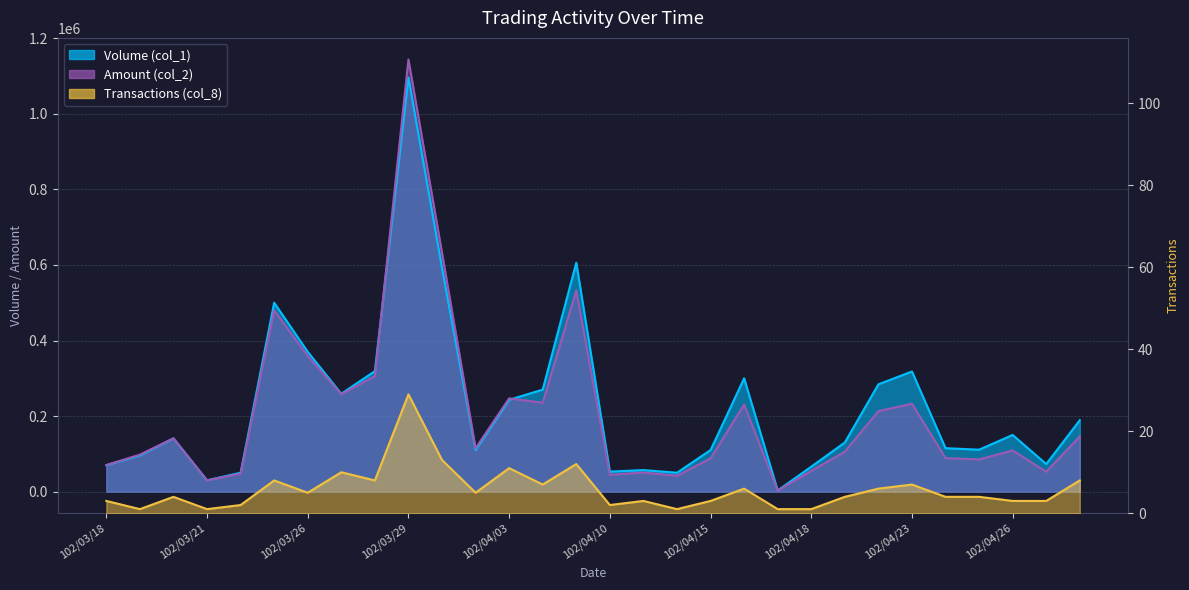

Reading left to right, extract all data points from this chart.

Volume (col_1): 70000	96000	141000	30000	50000	500000	370000	259000	319000	1096000	592000	110000	243000	270000	606000	53000	57000	50000	110000	300000	3000	66000	130000	284000	318000	115000	111000	150000	73000	189000
Amount (col_2): 70400	97920	141150	29700	47500	480000	358900	257820	305740	1143840	632290	114800	246900	235350	532520	44520	50580	42000	88000	230500	2610	54780	105800	213060	232720	88710	85300	109000	52600	146150
Transactions (col_8): 3	1	4	1	2	8	5	10	8	29	13	5	11	7	12	2	3	1	3	6	1	1	4	6	7	4	4	3	3	8